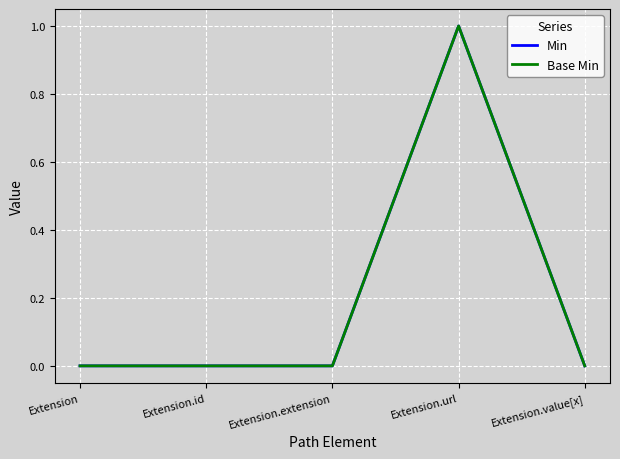

Which series has the largest total across all categories?

Min